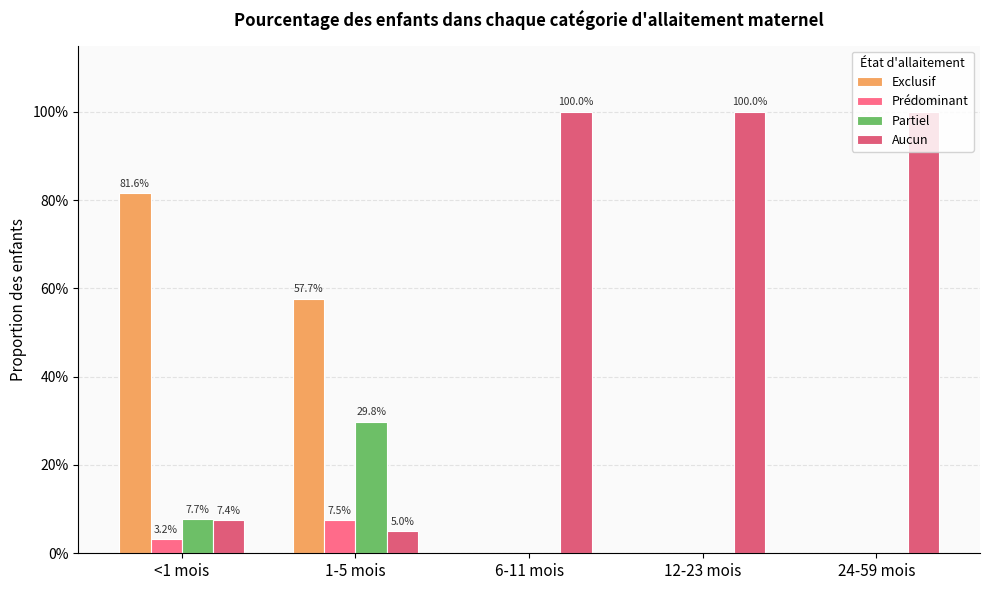

At which category does the chart reach its minimum across all series?

6-11 mois